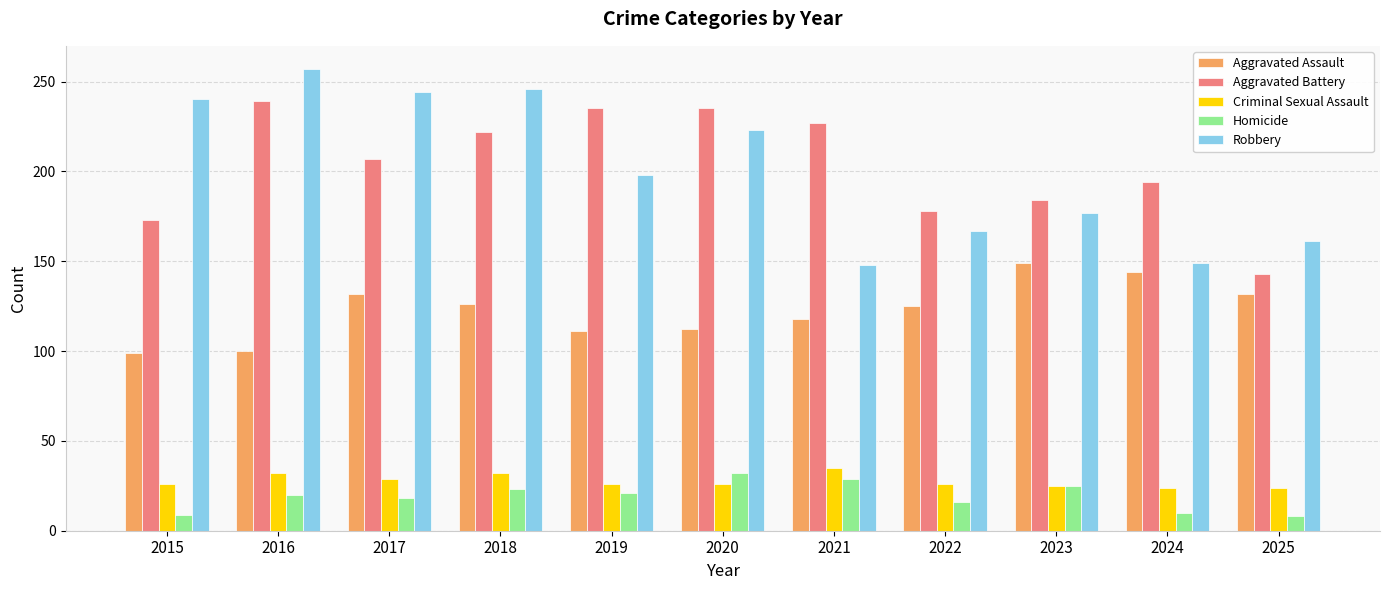

Rank the series at 2018 from lowest to highest value.

Homicide, Criminal Sexual Assault, Aggravated Assault, Aggravated Battery, Robbery